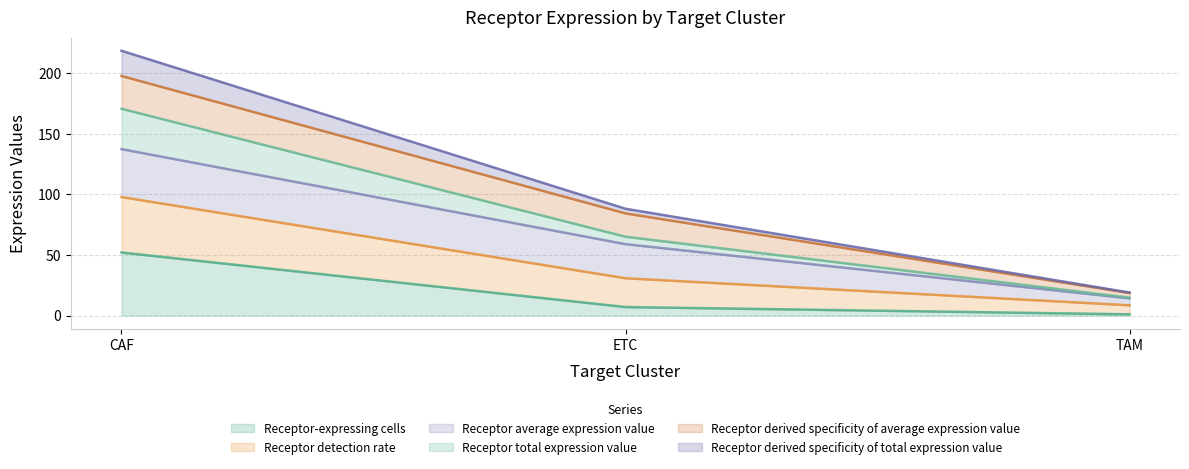

Which label corresponds to the smallest value in the chart?

TAM